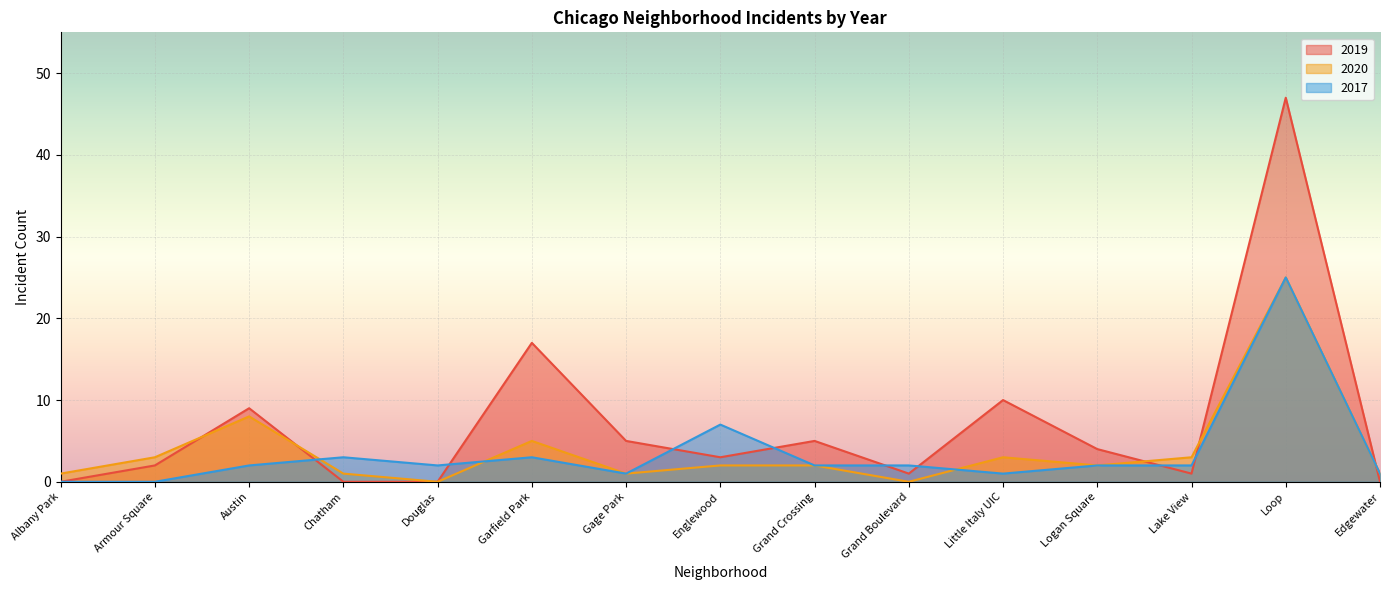

Which series has the largest total across all categories?

2019